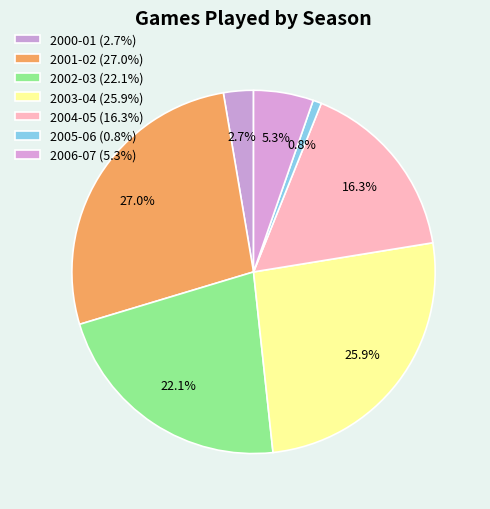

Count the number of slices in the pie.

7